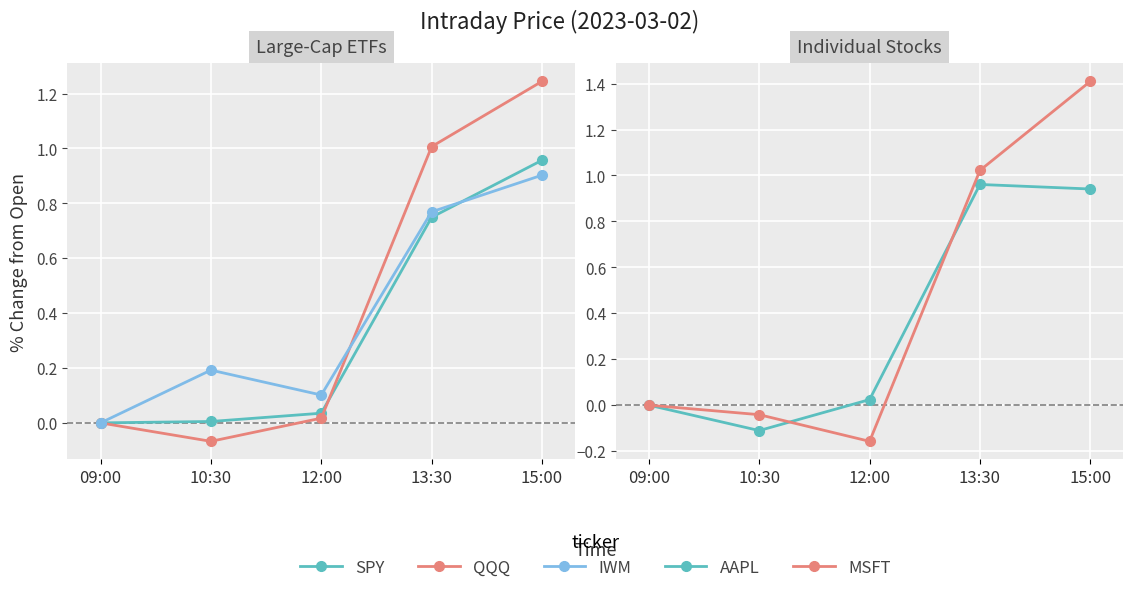

Which series has the largest range (max minus min)?

MSFT